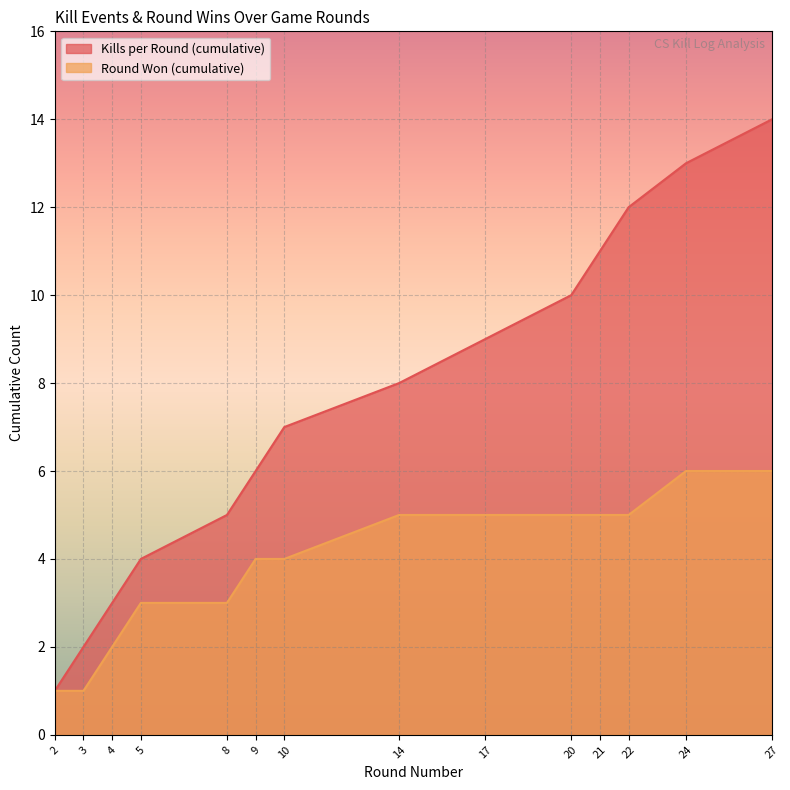

Reading left to right, extract all data points from this chart.

Kills per Round (cumulative): 1	2	3	4	5	6	7	8	9	10	11	12	13	14
Round Won (cumulative): 1	1	2	3	3	4	4	5	5	5	5	5	6	6